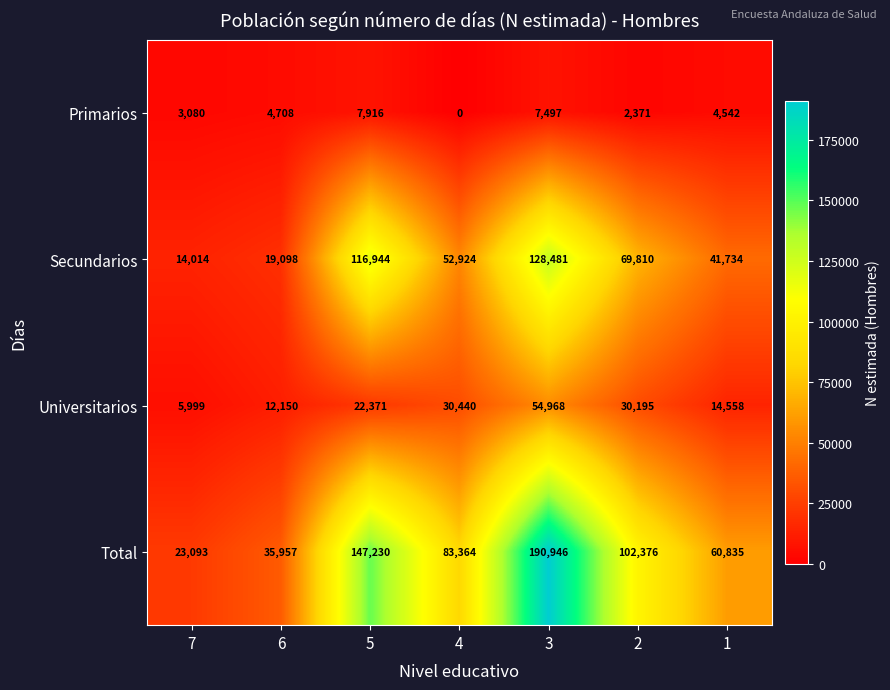

Reading left to right, transcribe all the data shown in this chart.

Primarios: 7=3080	6=4708	5=7916	4=0	3=7497	2=2371	1=4542
Secundarios: 7=14014	6=19098	5=116944	4=52924	3=128481	2=69810	1=41734
Universitarios: 7=5999	6=12150	5=22371	4=30440	3=54968	2=30195	1=14558
Total: 7=23093	6=35957	5=147230	4=83364	3=190946	2=102376	1=60835